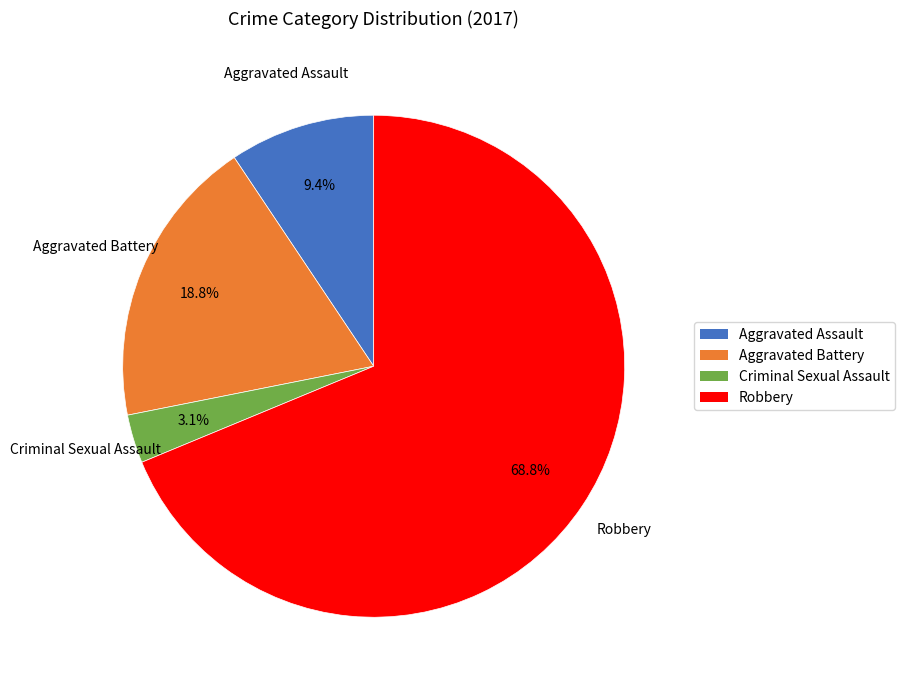

To the nearest percent, what is the average slice percentage?

25%